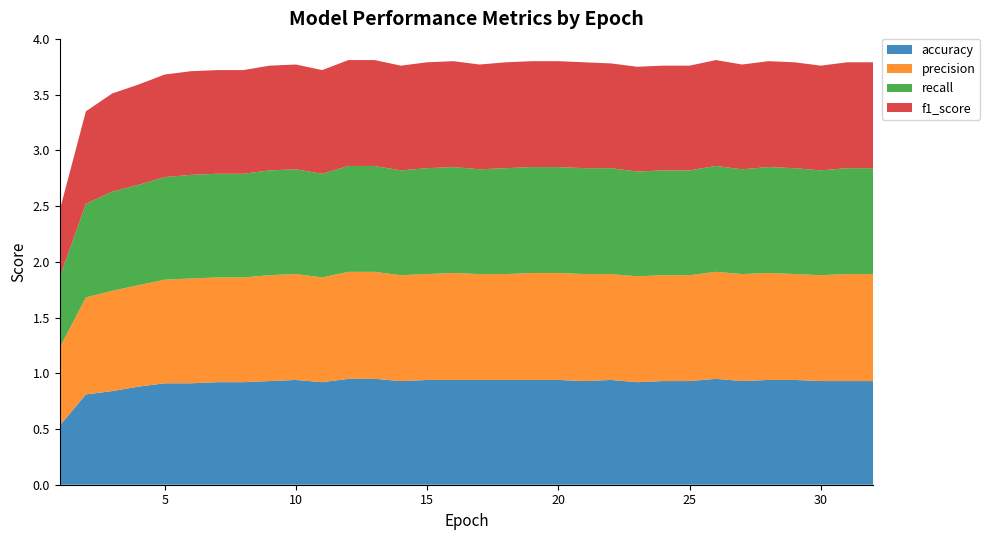

Reading left to right, extract all data points from this chart.

accuracy: 0.5	0.8	0.8	0.9	0.9	0.9	0.9	0.9	0.9	0.9	0.9	0.9	0.9	0.9	0.9	0.9	0.9	0.9	0.9	0.9	0.9	0.9	0.9	0.9	0.9	0.9	0.9	0.9	0.9	0.9	0.9	0.9
precision: 0.7	0.9	0.9	0.9	0.9	0.9	0.9	0.9	0.9	0.9	0.9	1.0	1.0	0.9	0.9	1.0	0.9	0.9	1.0	1.0	1.0	0.9	0.9	0.9	0.9	1.0	1.0	1.0	0.9	0.9	1.0	1.0
recall: 0.6	0.8	0.9	0.9	0.9	0.9	0.9	0.9	0.9	0.9	0.9	0.9	0.9	0.9	0.9	0.9	0.9	0.9	0.9	0.9	0.9	0.9	0.9	0.9	0.9	0.9	0.9	0.9	0.9	0.9	0.9	0.9
f1_score: 0.6	0.8	0.9	0.9	0.9	0.9	0.9	0.9	0.9	0.9	0.9	0.9	0.9	0.9	0.9	0.9	0.9	0.9	0.9	0.9	0.9	0.9	0.9	0.9	0.9	0.9	0.9	0.9	0.9	0.9	0.9	0.9